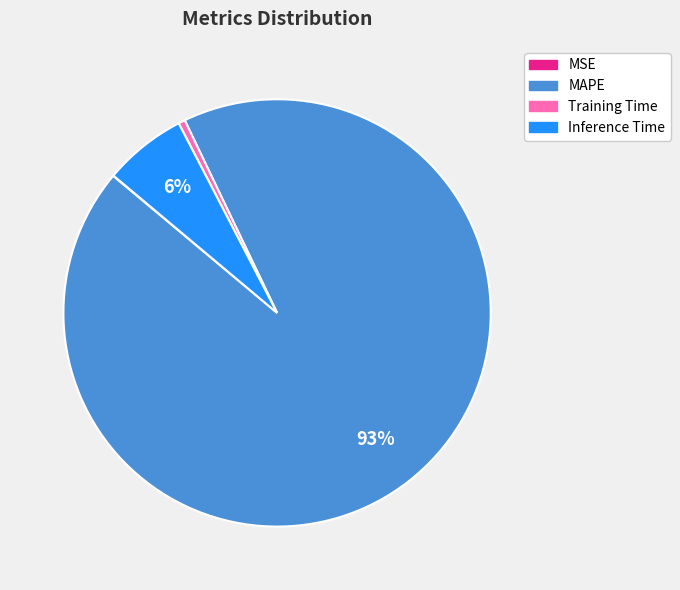

Which category has the biggest portion of the pie?

MAPE